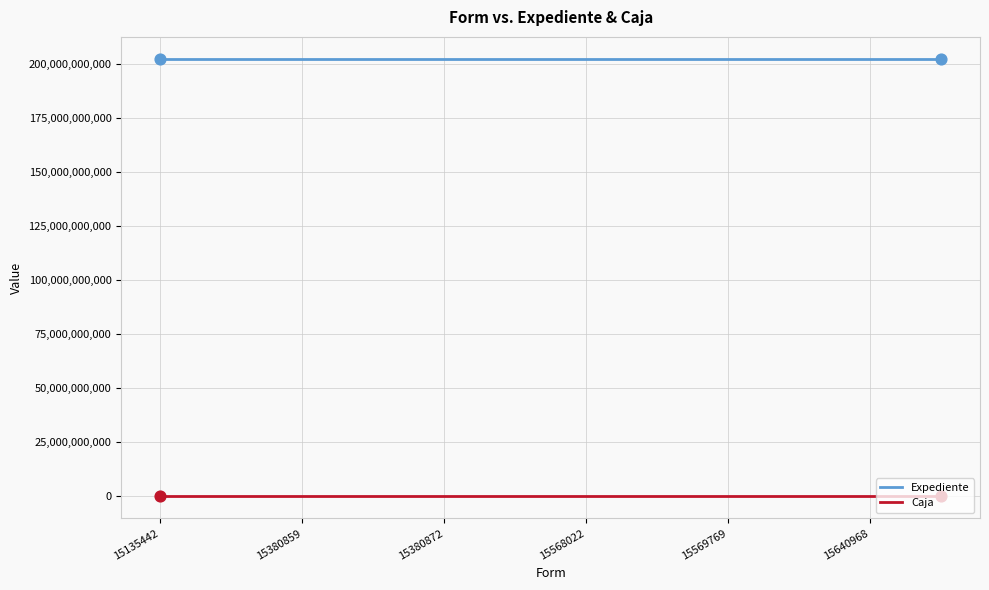

Which series has the largest total across all categories?

Expediente